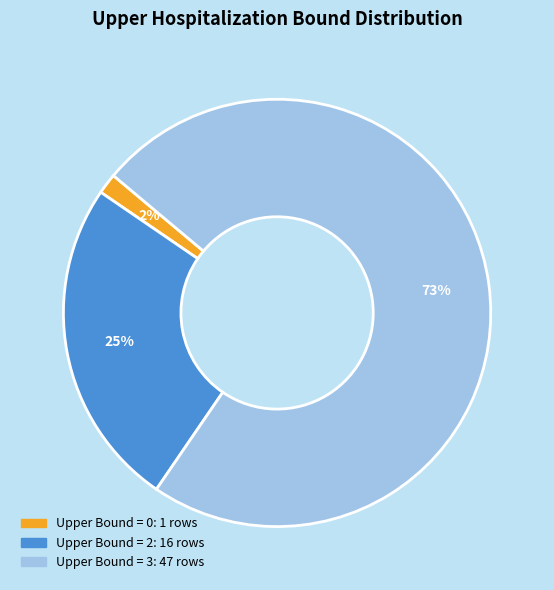

To the nearest percent, what is the average slice percentage?

33%